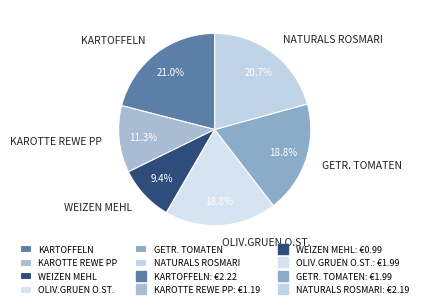

Does KARTOFFELN represent more than half of the total?

No